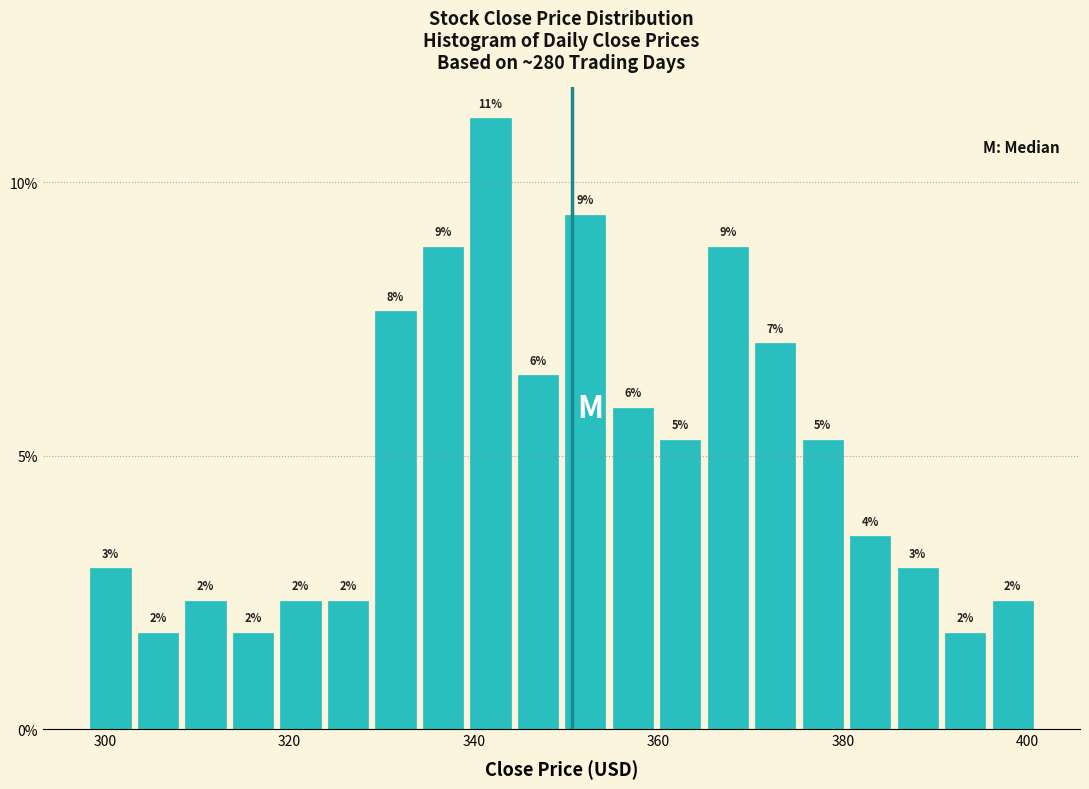

Around what value on the x-axis is the tallest bar? Give the approximate position of its centre, as read against the axis.

342